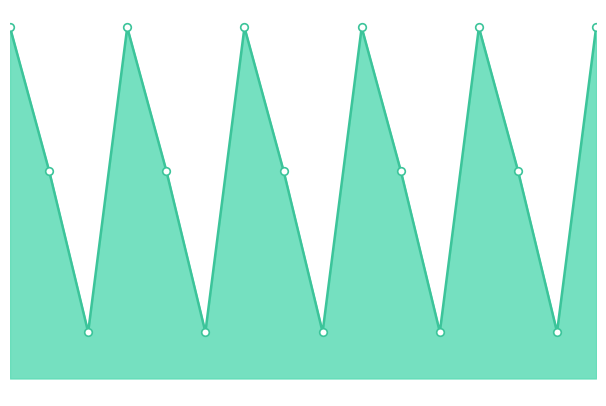

Does the chart have visible grid lines?

No